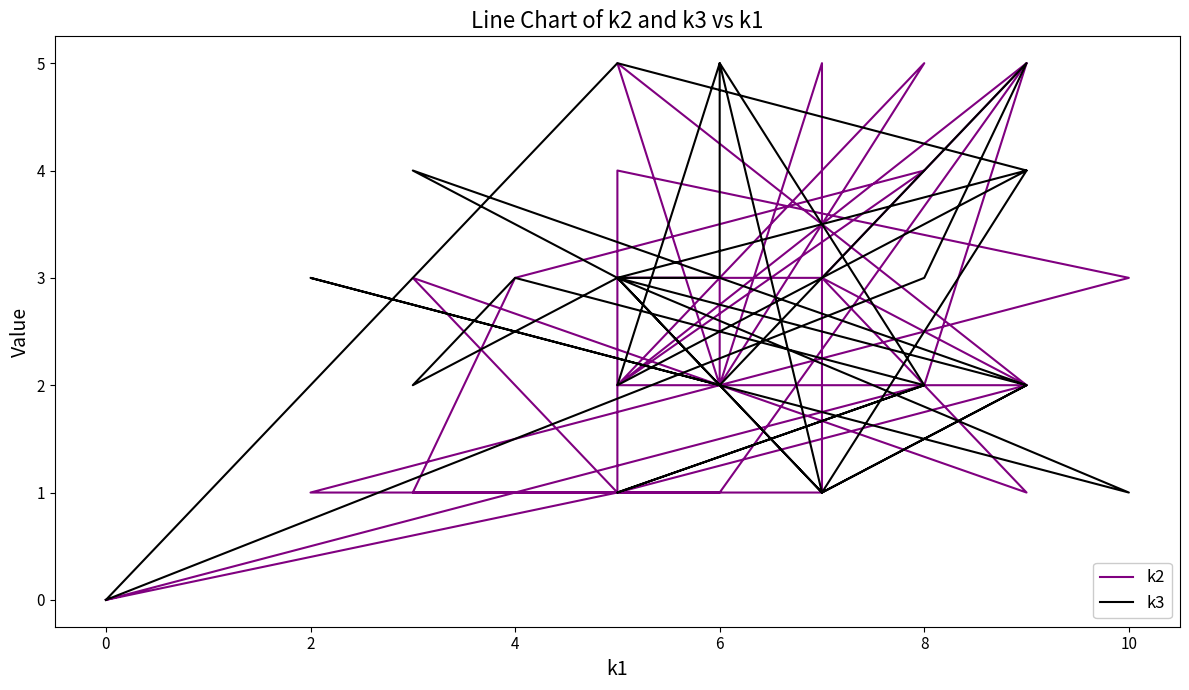

The k3 series shows 1 at 10. True or false?

True